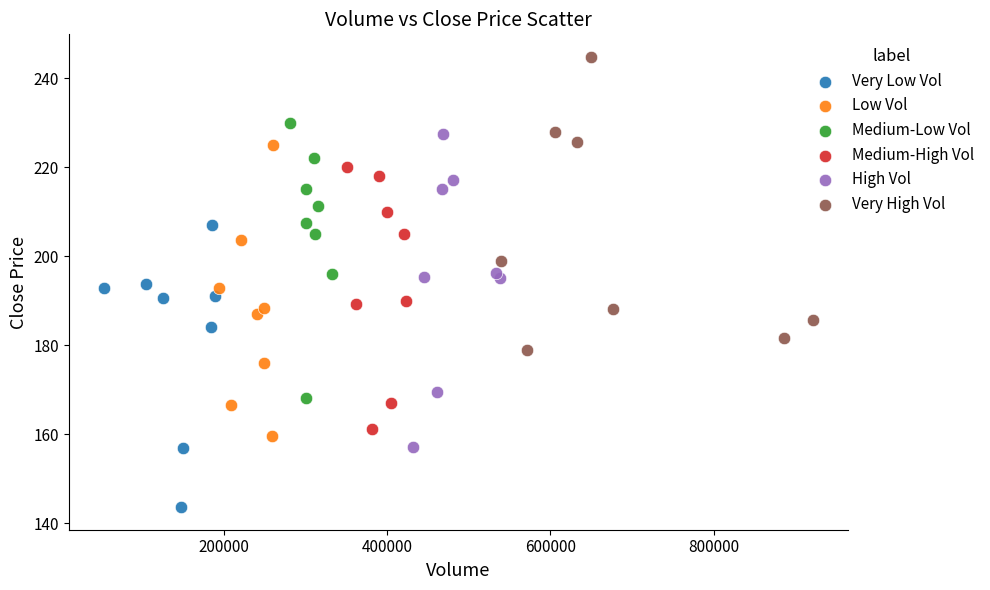

Which series reaches the maximum Y coordinate?

Very High Vol